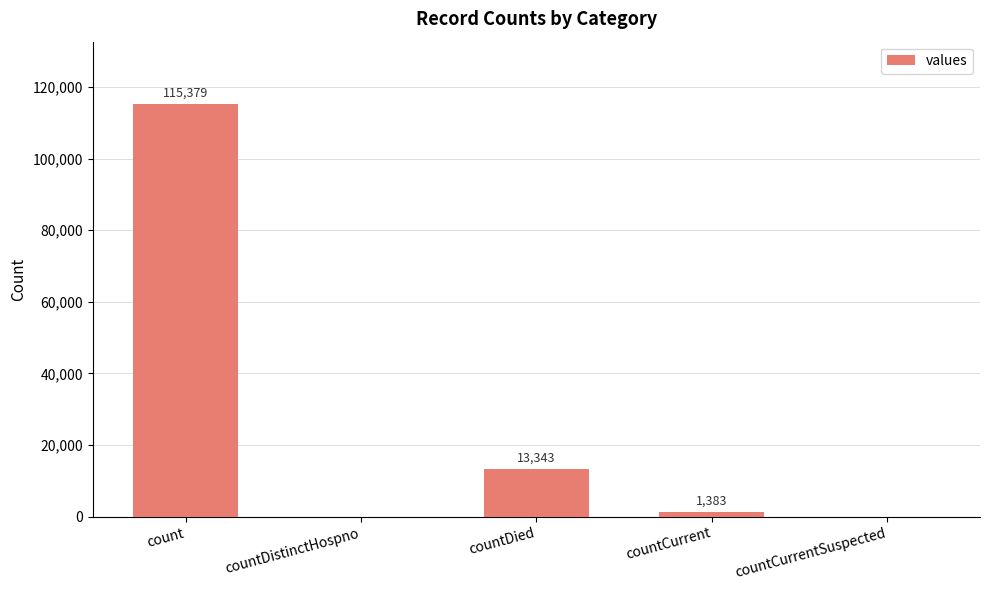

What is the change in value from count to countCurrentSuspected?

-115379